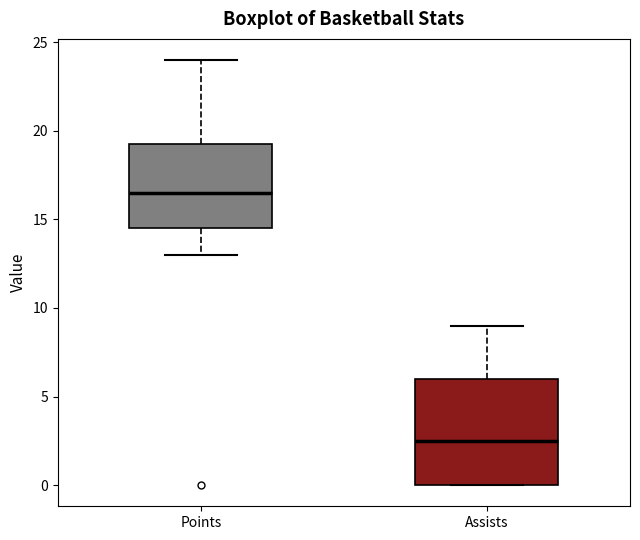

Which box's median line is the lowest?

Assists